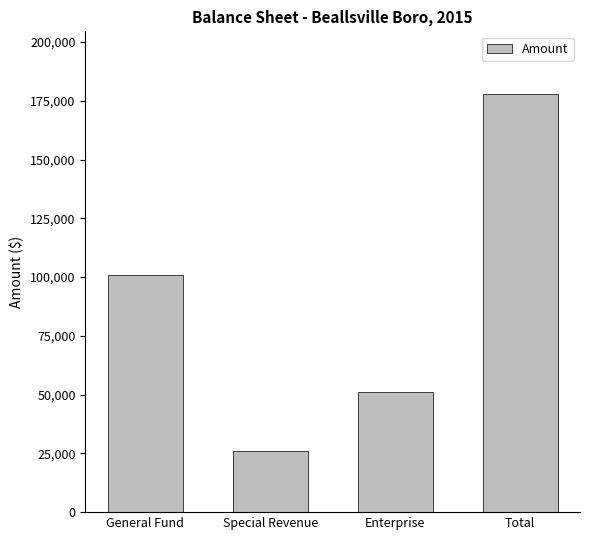

Which category has the highest value across all series?

Total